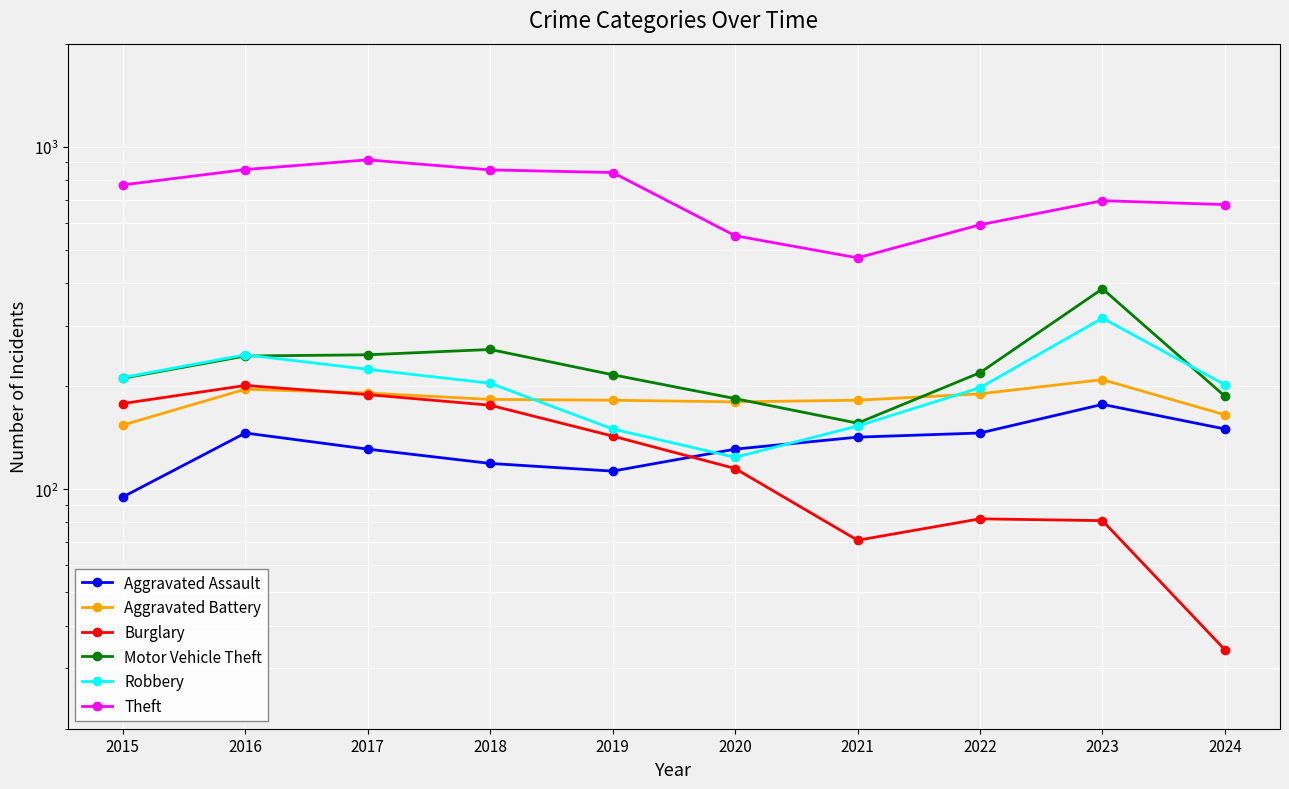

At which category is the sum across all series the highest?

2017